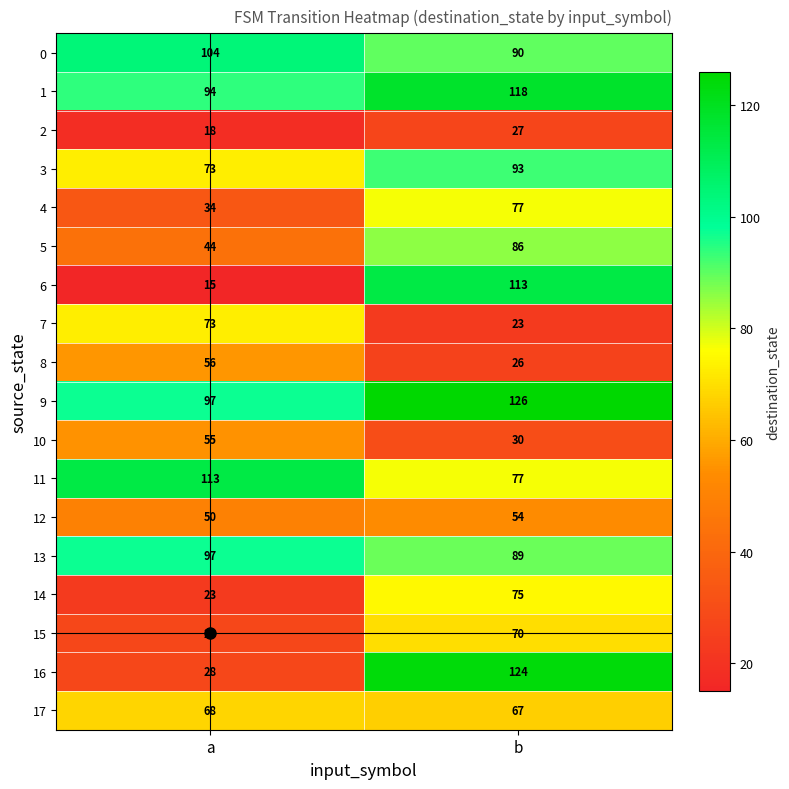

The value of 7 at a is 73. True or false?

True